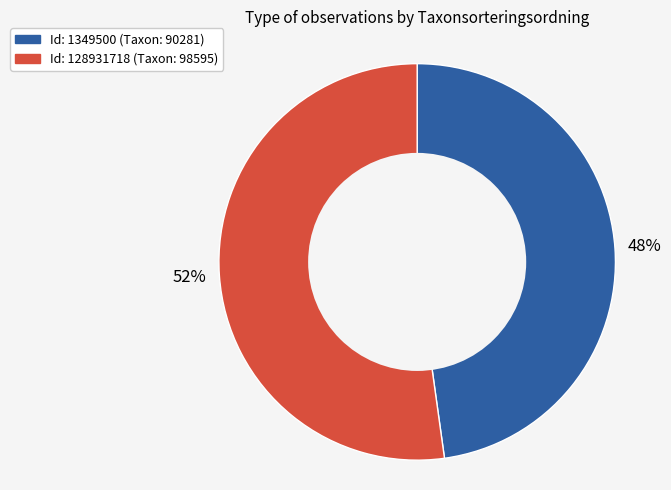

To the nearest percent, what is the difference between the largest and smallest slice percentages?

4%